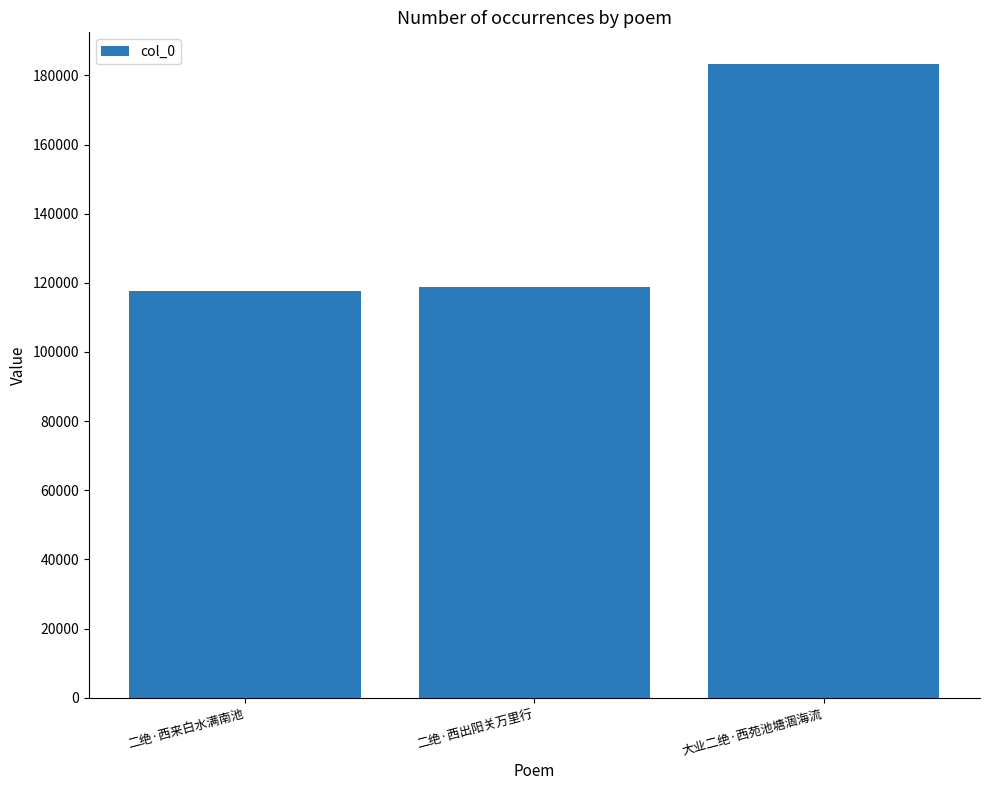

Which category has the highest value across all series?

大业二绝·西苑池塘涸海流